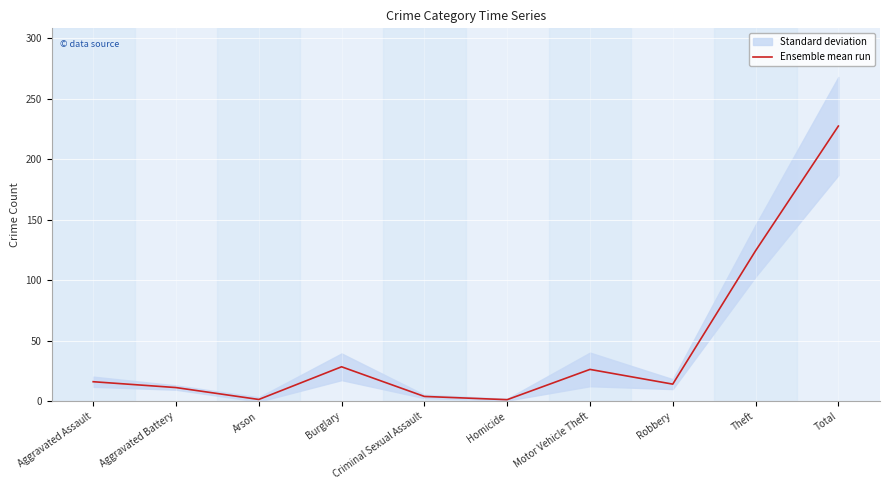

Where is the data nearest to the value 114?

Theft